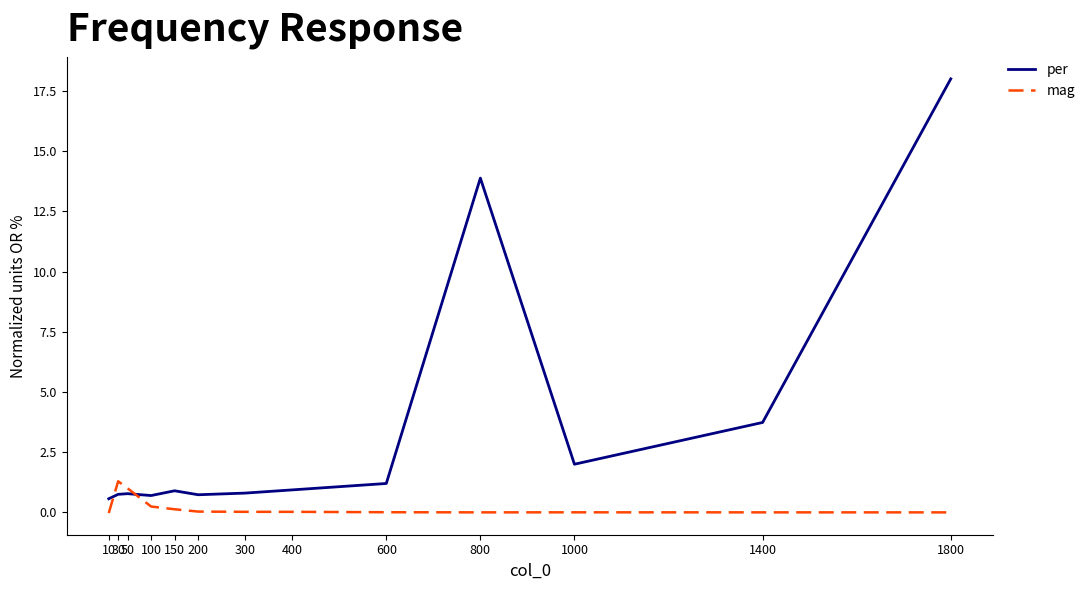

Where do mag and per first cross each other?

10 and 30